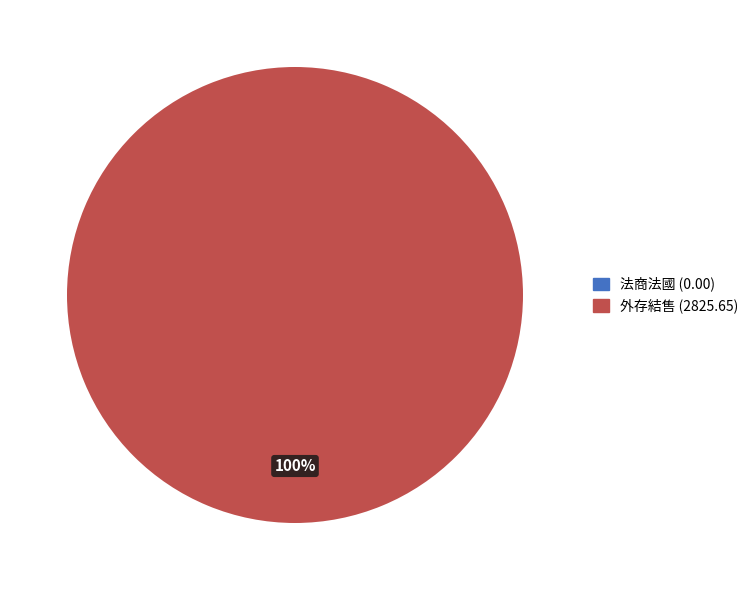

To the nearest percent, what is the average slice percentage?

50%